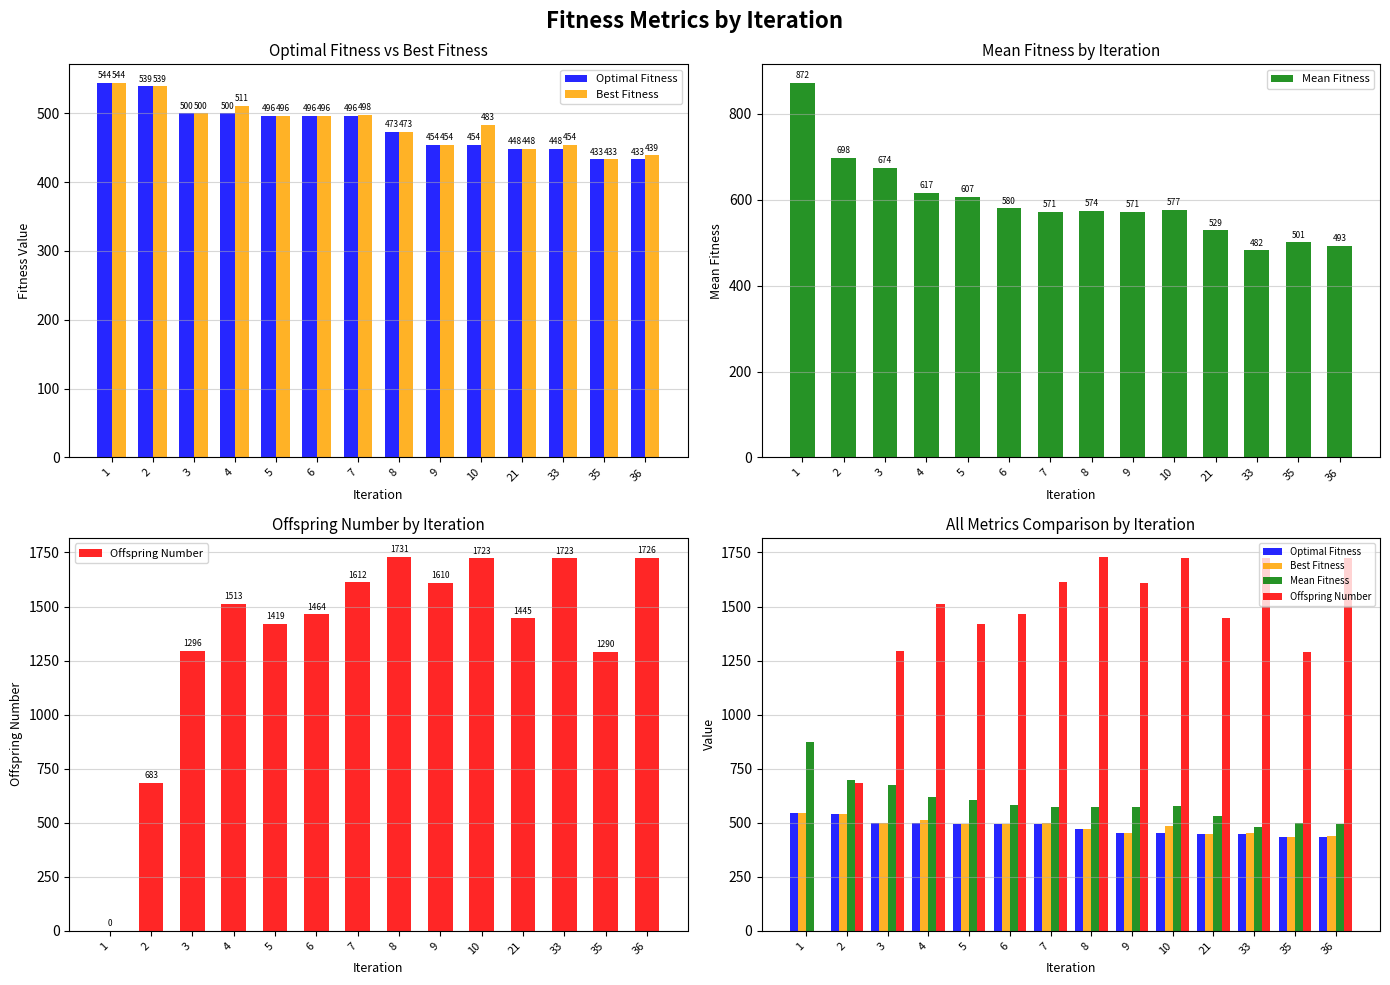

Which series has the largest total across all categories?

Offspring Number